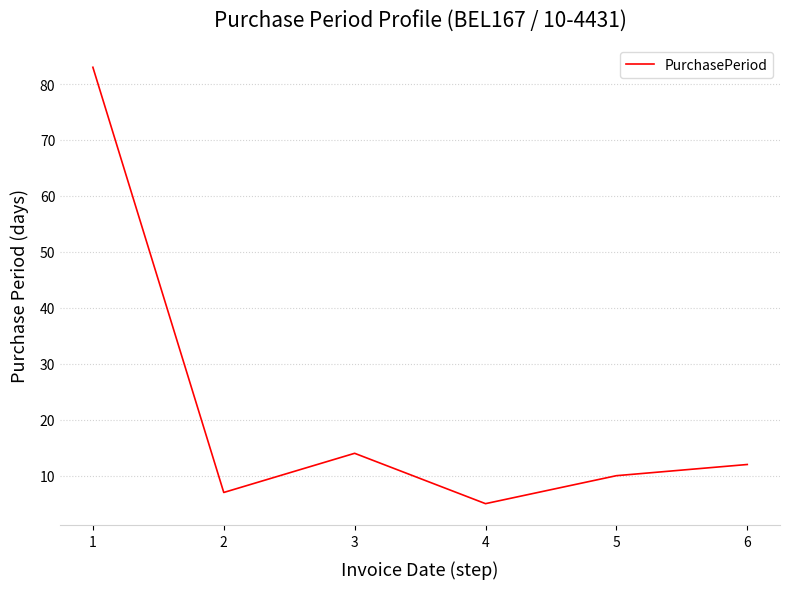

True or false: the data shows 83 at 1.

True